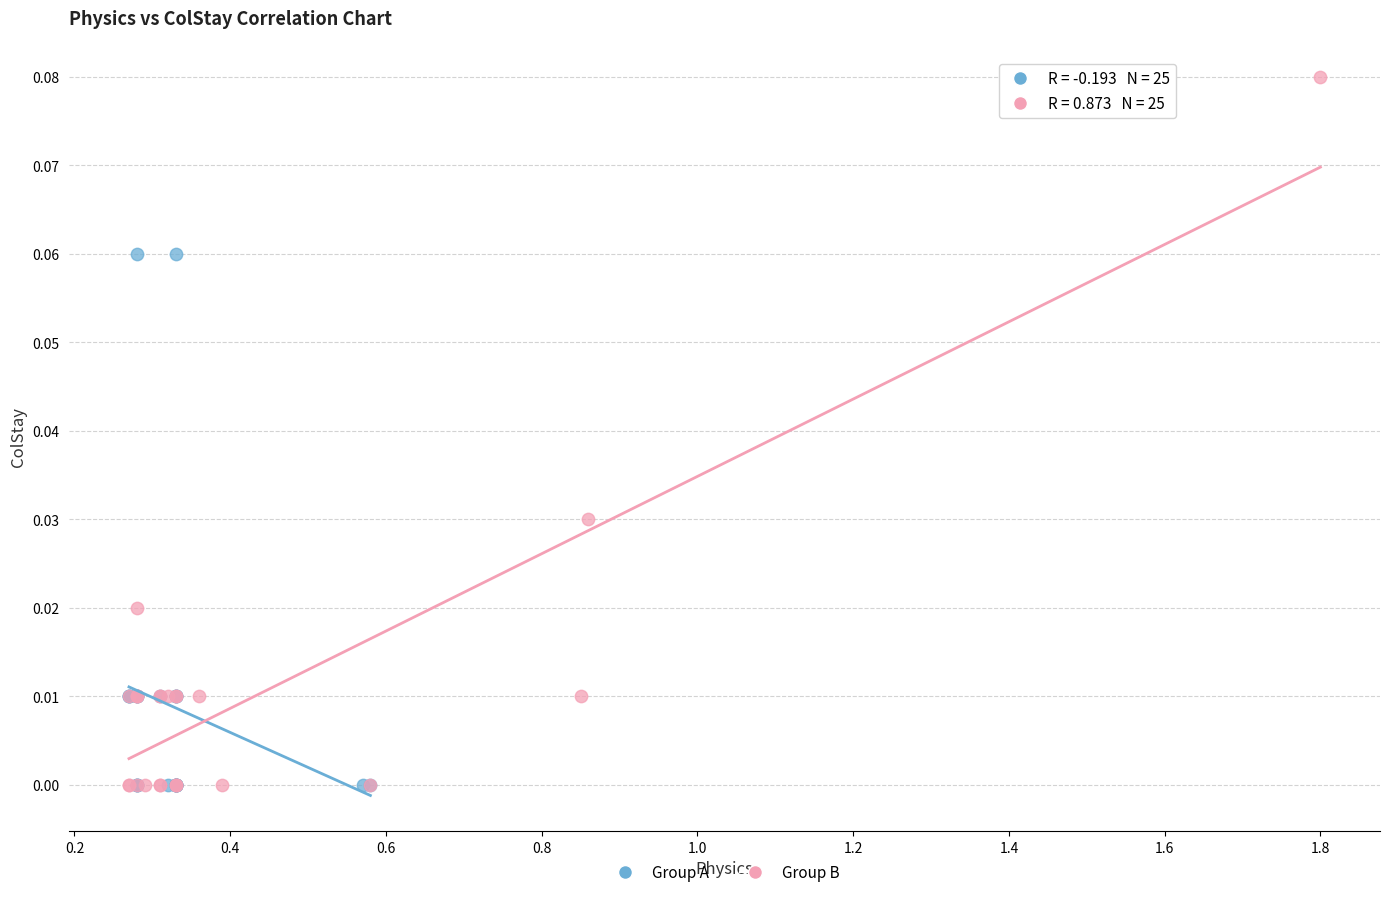

Which series contains the highest Y value?

Group B